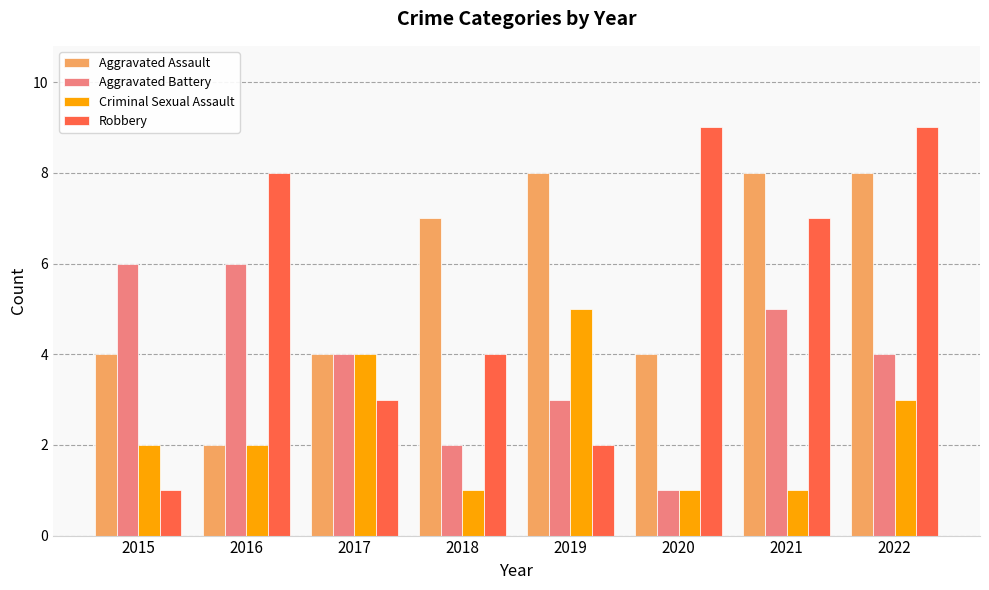

The Criminal Sexual Assault series shows 2 at 2018. True or false?

False